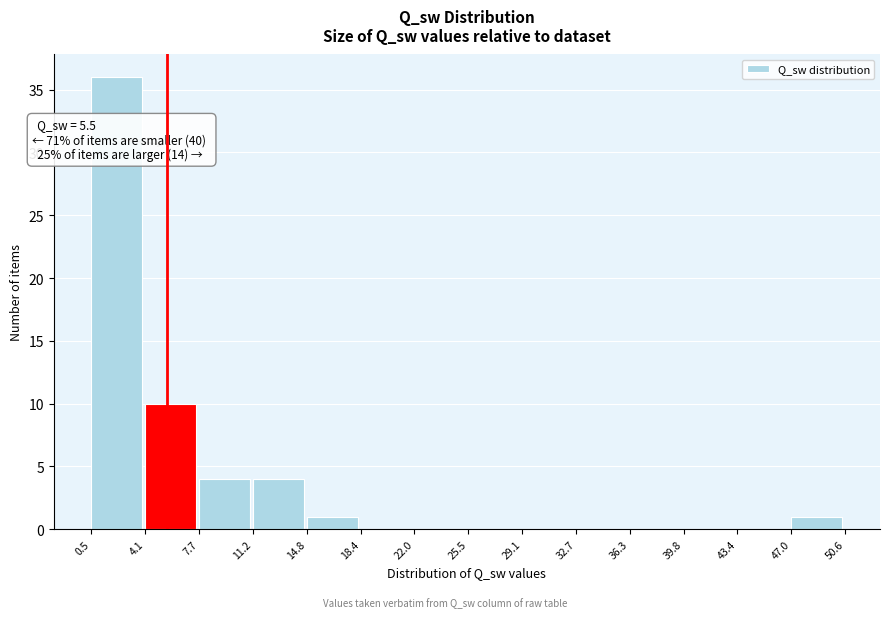

Over which range of the x-axis is the bar tallest?

0.5 to 4.1